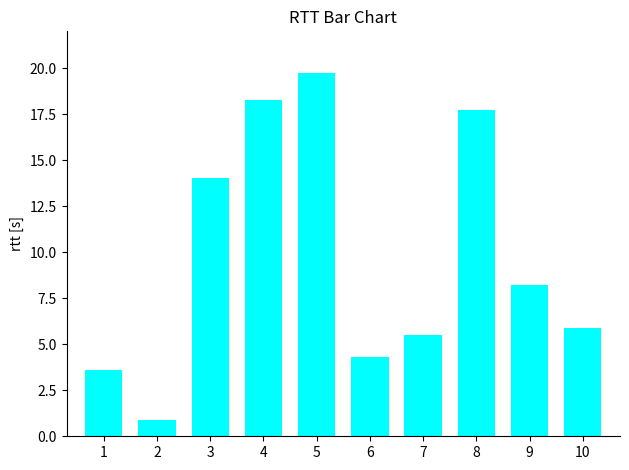

List the labels in order of value, smallest first.

2, 1, 6, 7, 10, 9, 3, 8, 4, 5